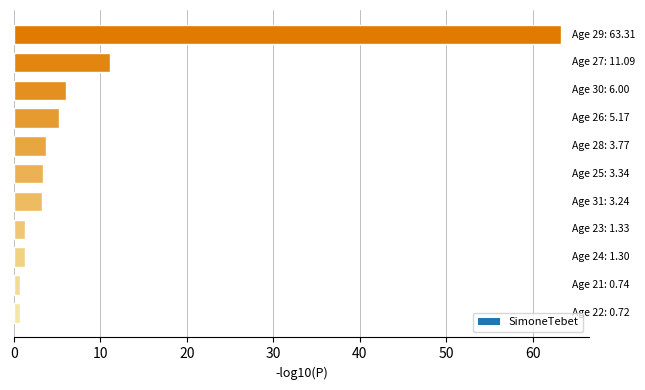

What is the difference between the second highest and second lowest values?

10.3